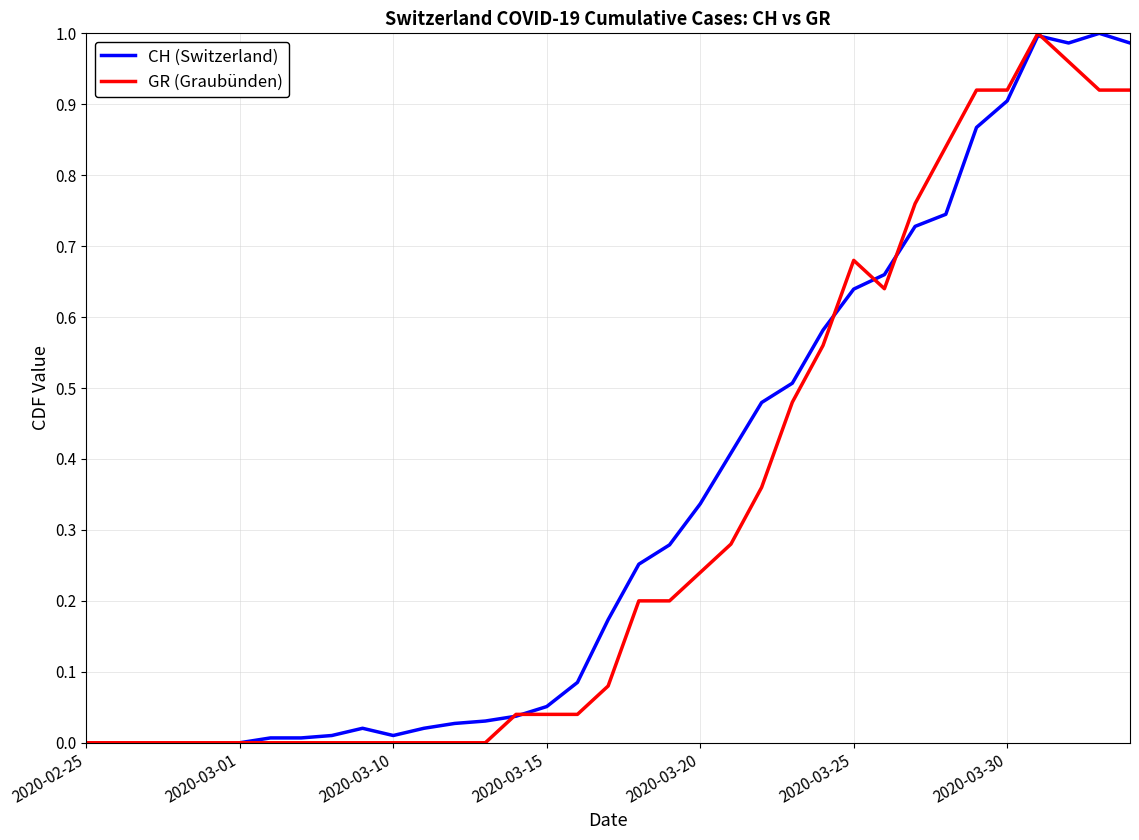

True or false: GR (Graubünden) and CH (Switzerland) cross at least once.

True